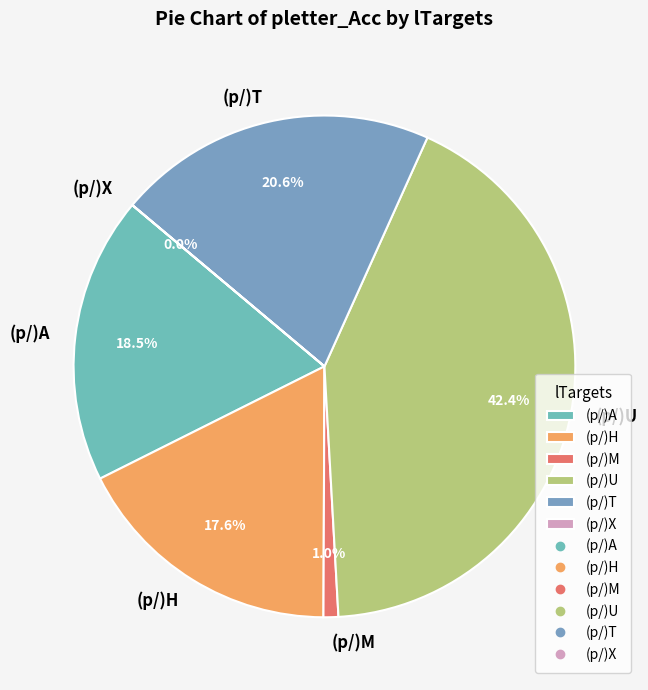

Which category has the biggest portion of the pie?

(p/)U